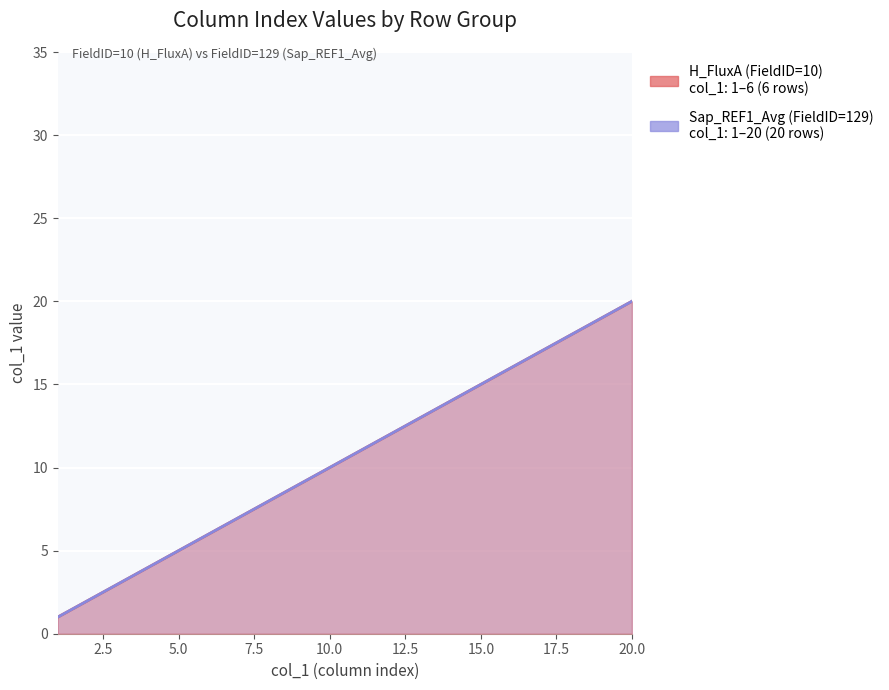

Which series has the largest range (max minus min)?

H_FluxA (FieldID=10)